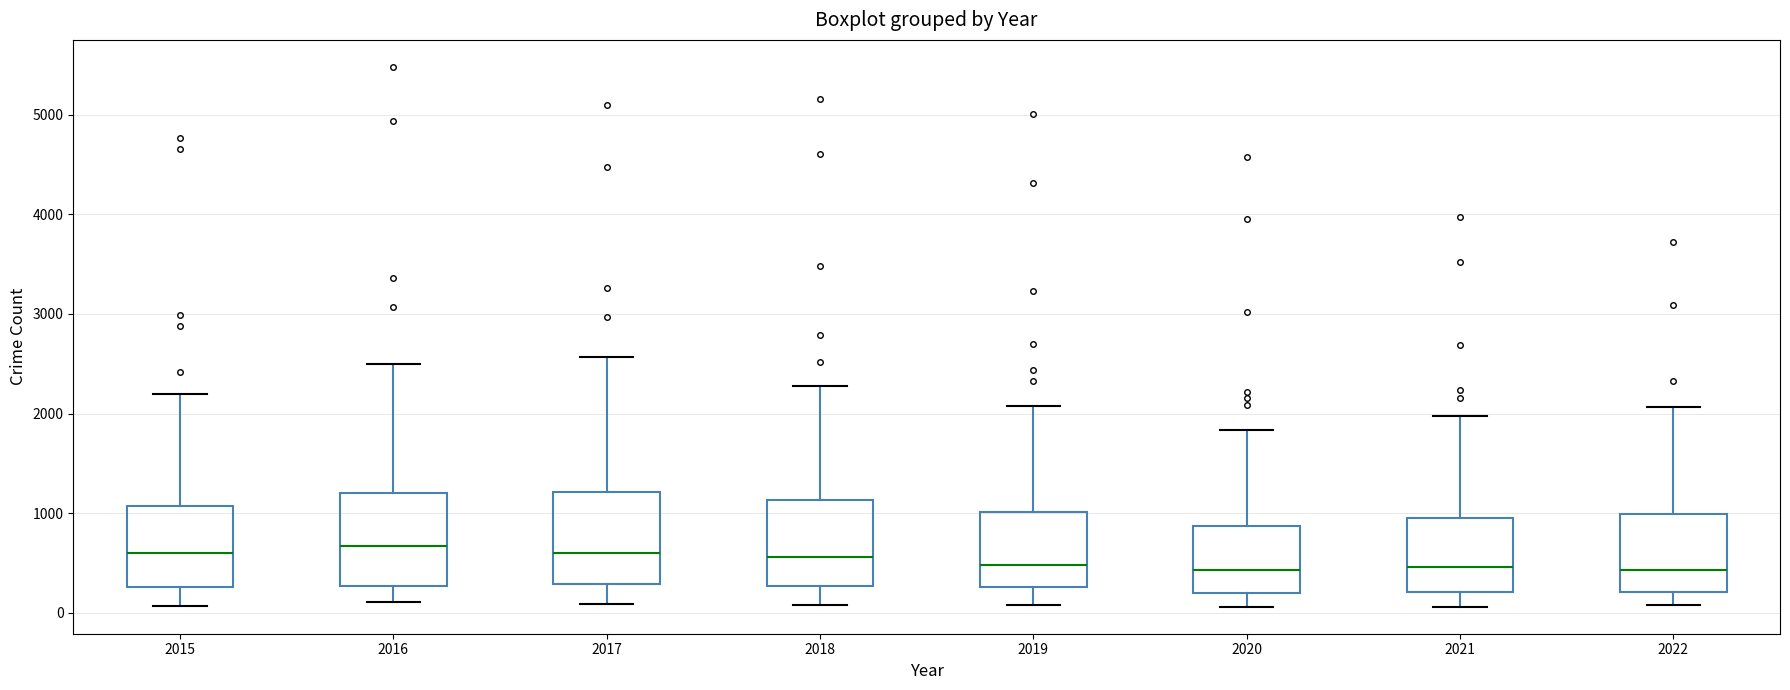

Where does the lower whisker of the box at x = 2019 end on the y-axis? The values are not printed on the chart, so give them approximately, as read against the axis.

100